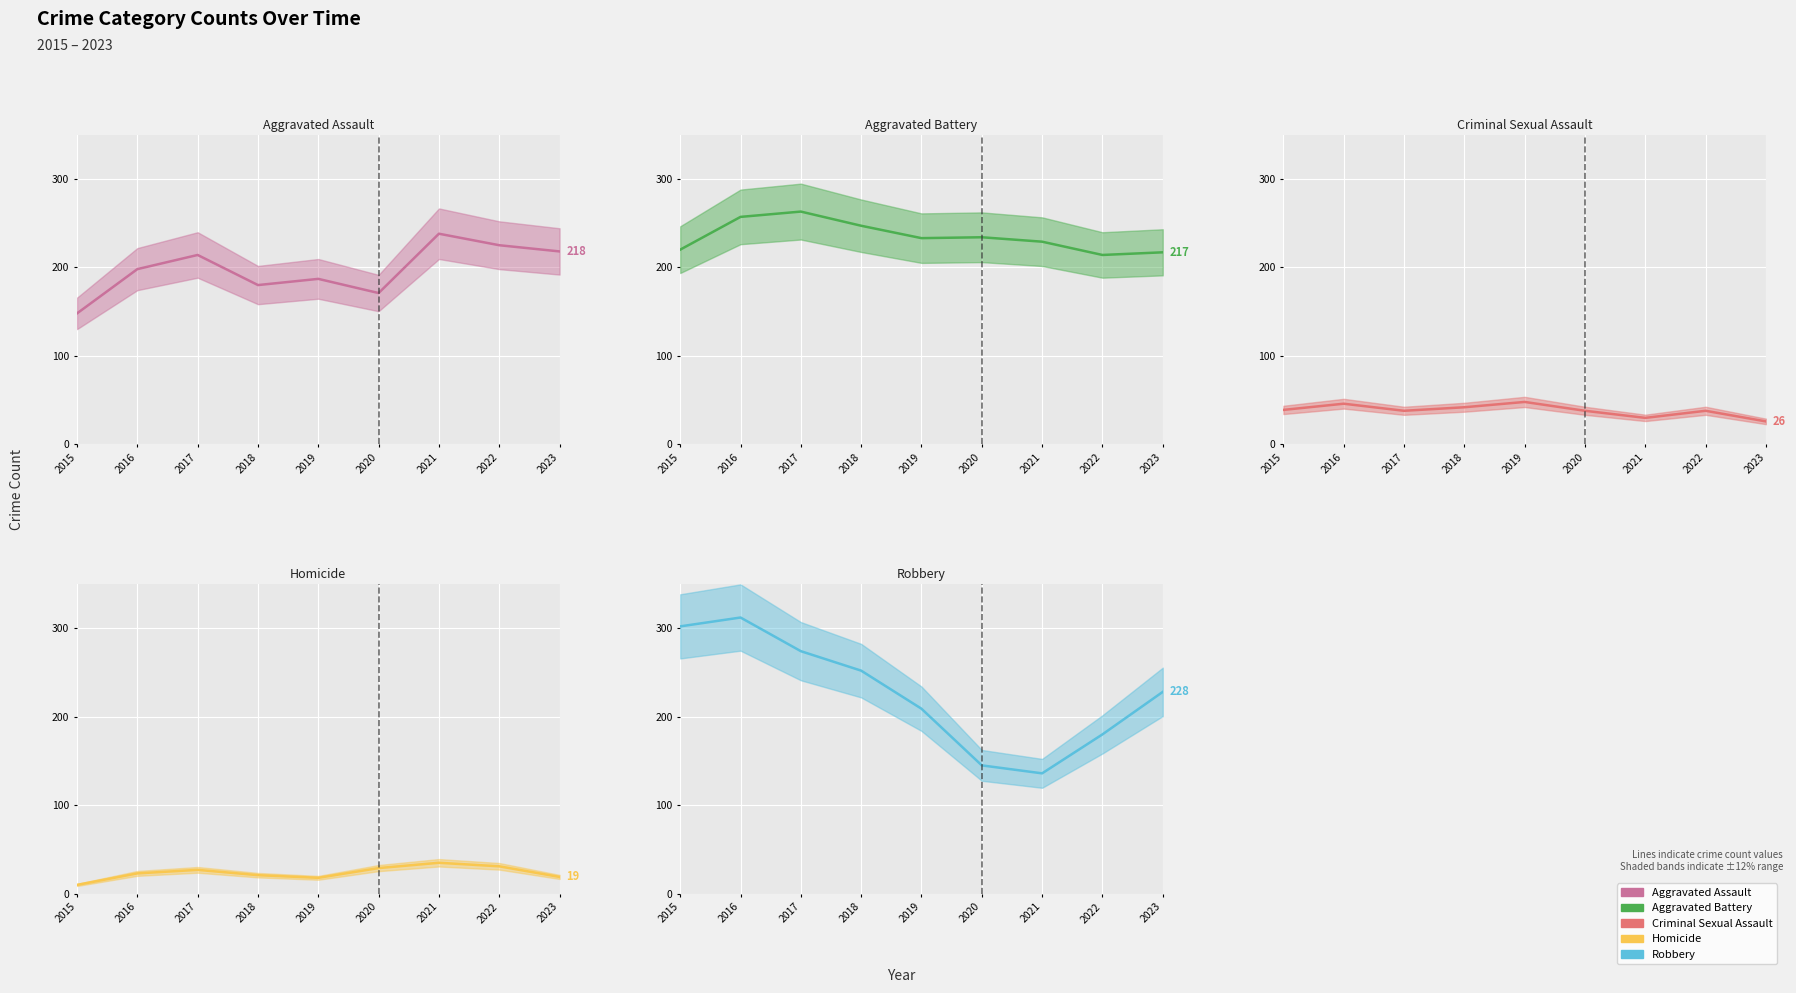

List the series in order of their peak value, highest first.

Robbery (line), Aggravated Battery (line), Aggravated Assault (line), Criminal Sexual Assault (line), Homicide (line)